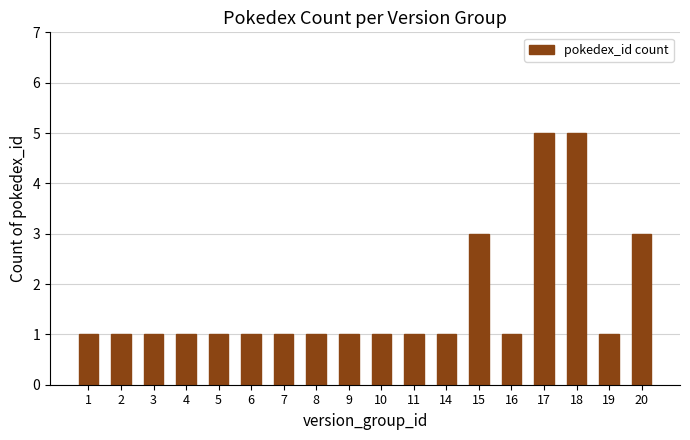

Approximately how many times larger is the value at 18 compared to 6?

5.0